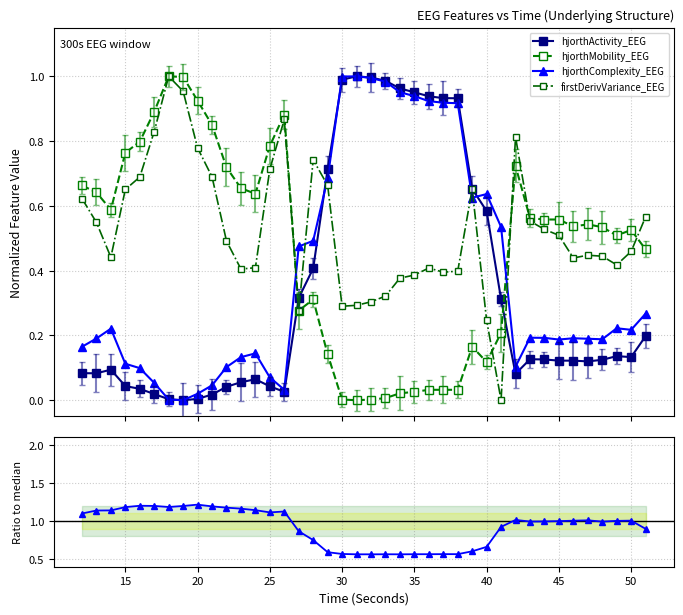

How many intersections are there between firstDerivVariance_EEG and Complexity/Activity ratio?

4